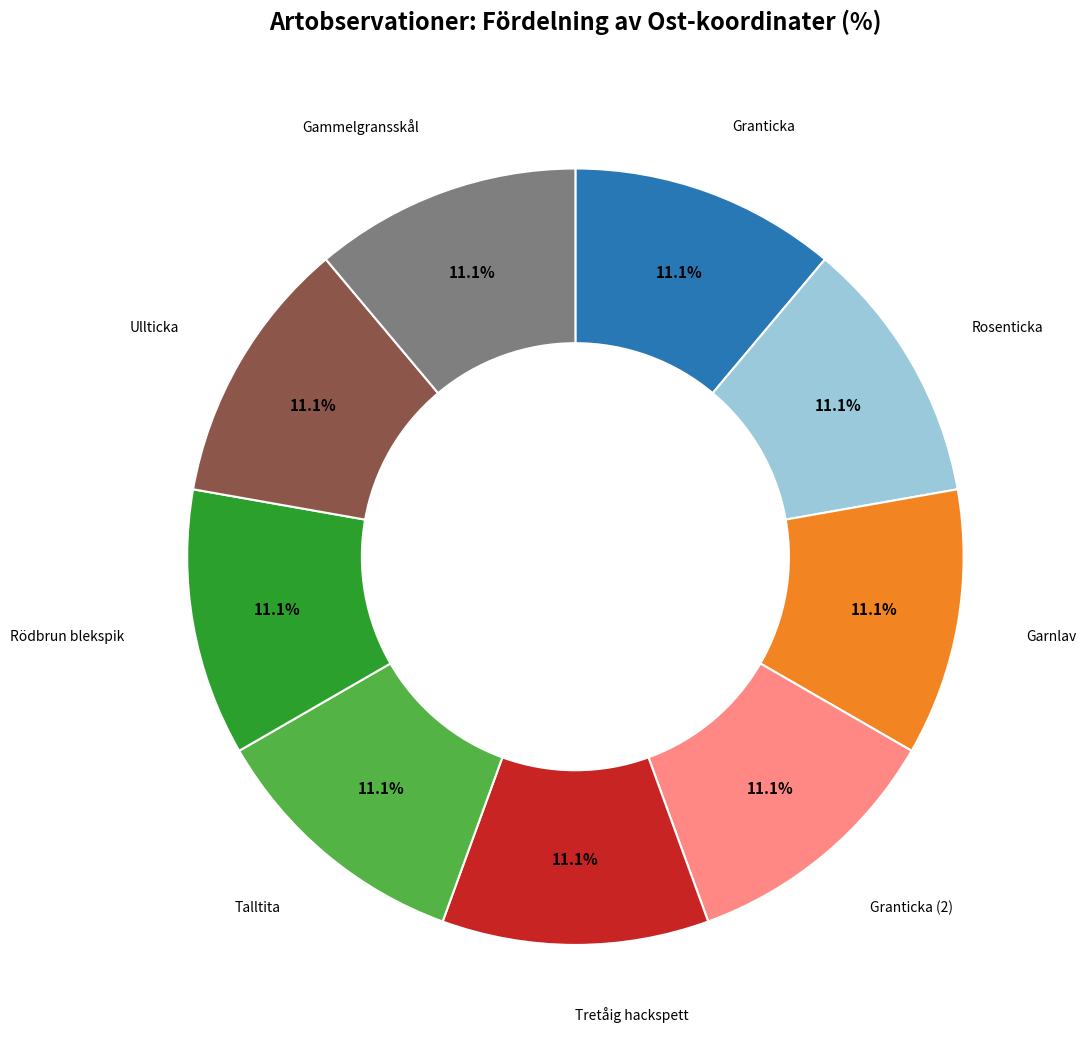

Is there any slice that represents more than half of the pie?

No